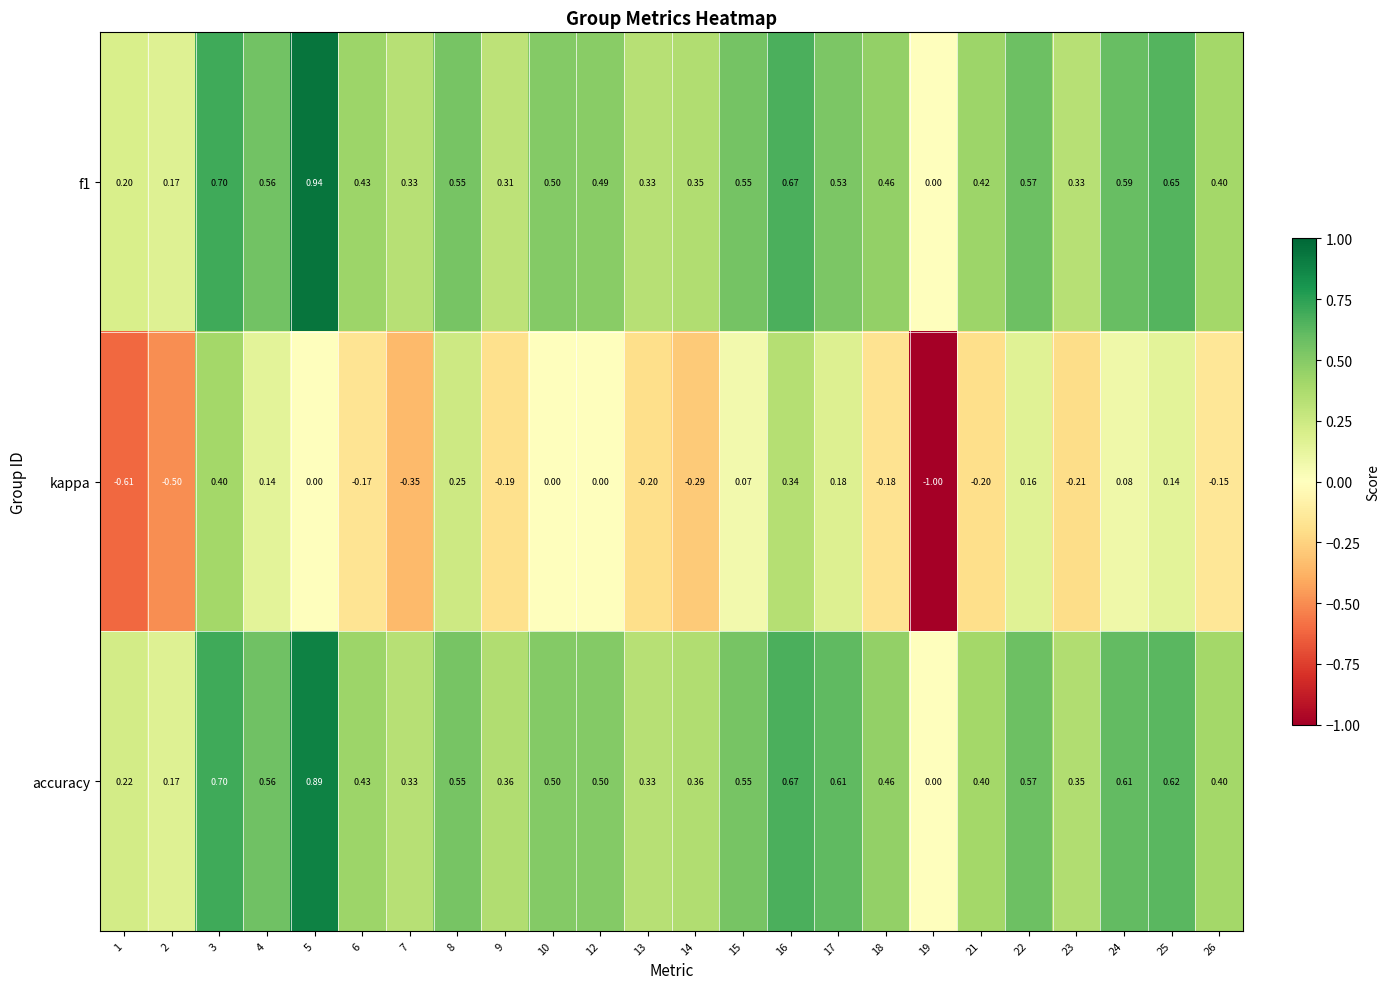

Which series has the largest total across all categories?

accuracy